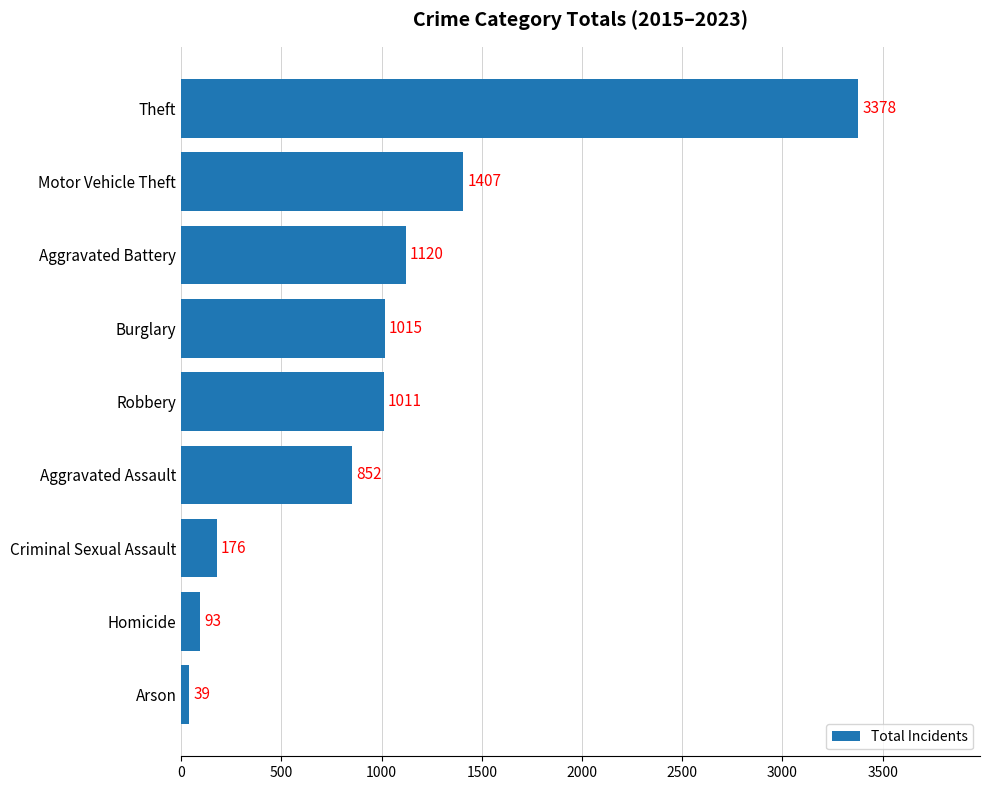

Which category has the lowest value across all series?

Arson